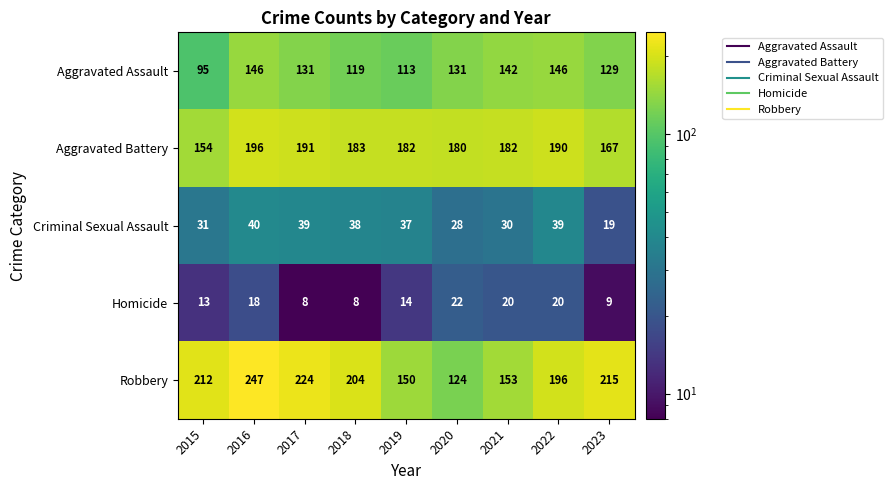

Between 2020 and 2022, which series saw the biggest shift?

Robbery